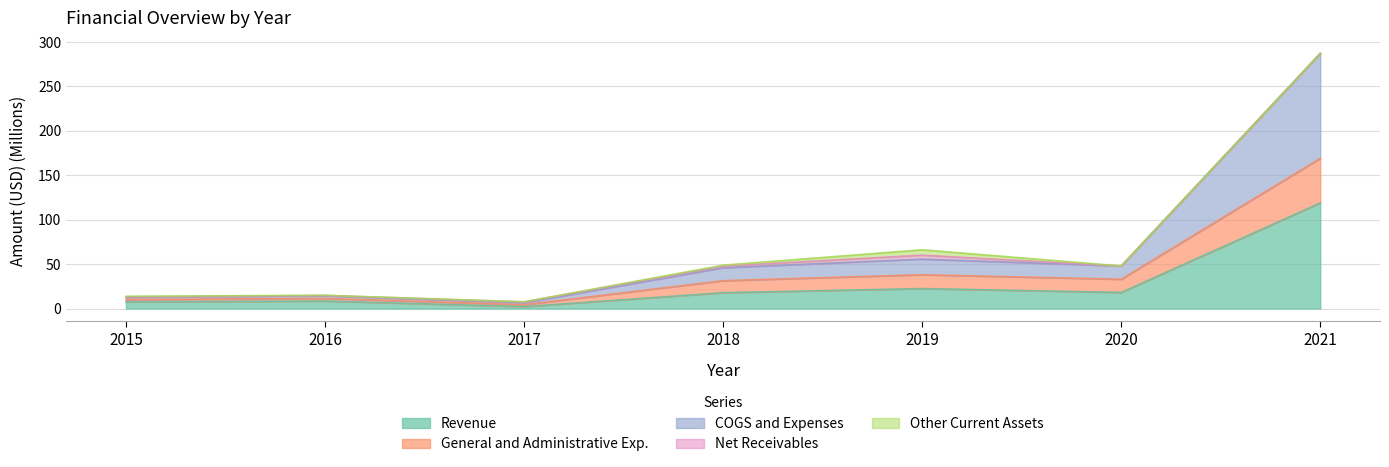

True or false: General and Administrative Exp. has more than 2 points higher than both neighbors.

False